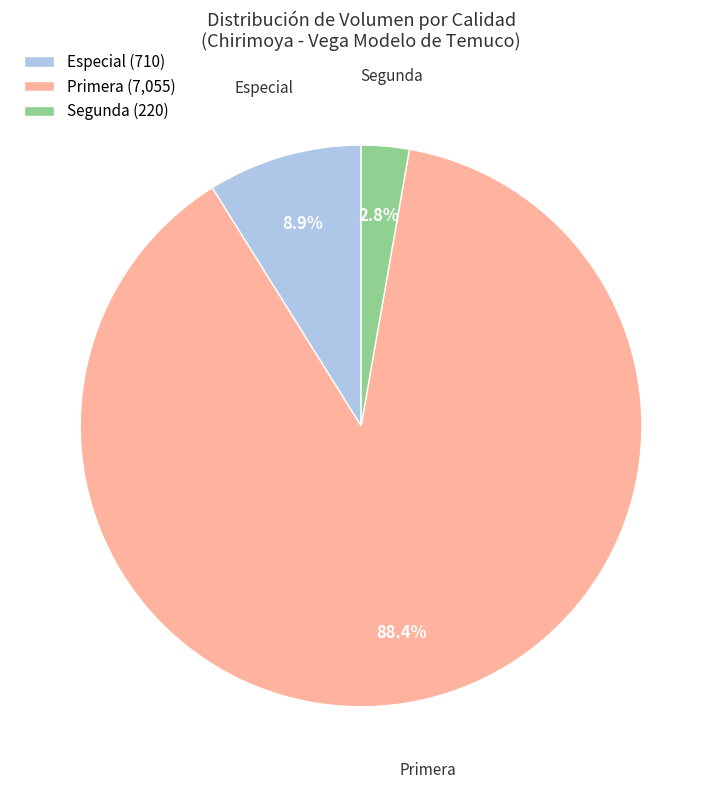

Which has a higher value, Especial or Segunda?

Especial